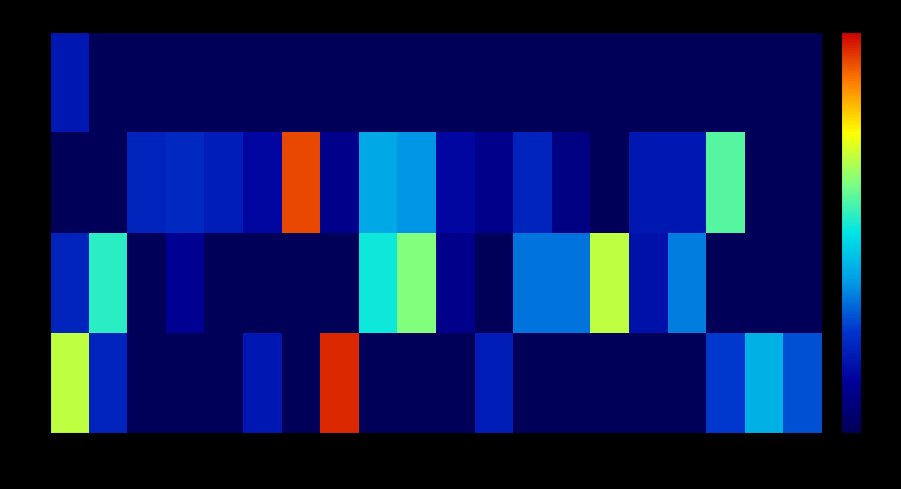

What is the greatest value displayed?

0.7